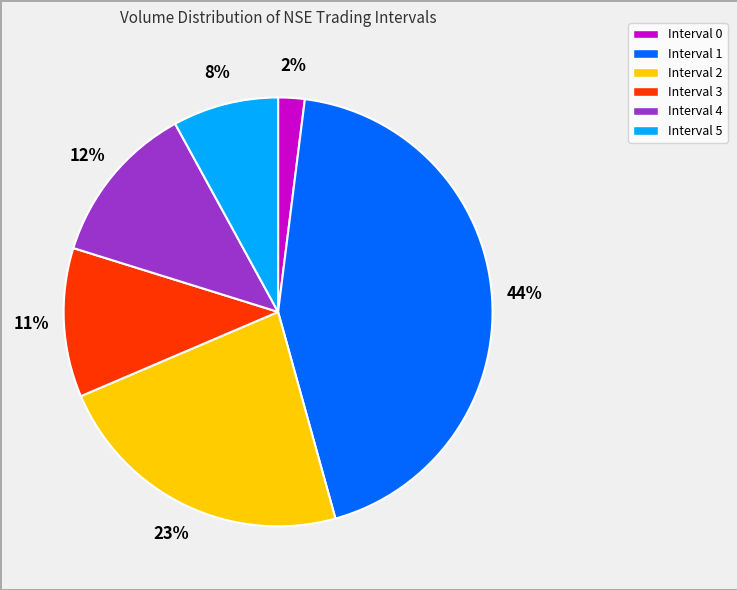

To the nearest percent, what is the average slice percentage?

17%